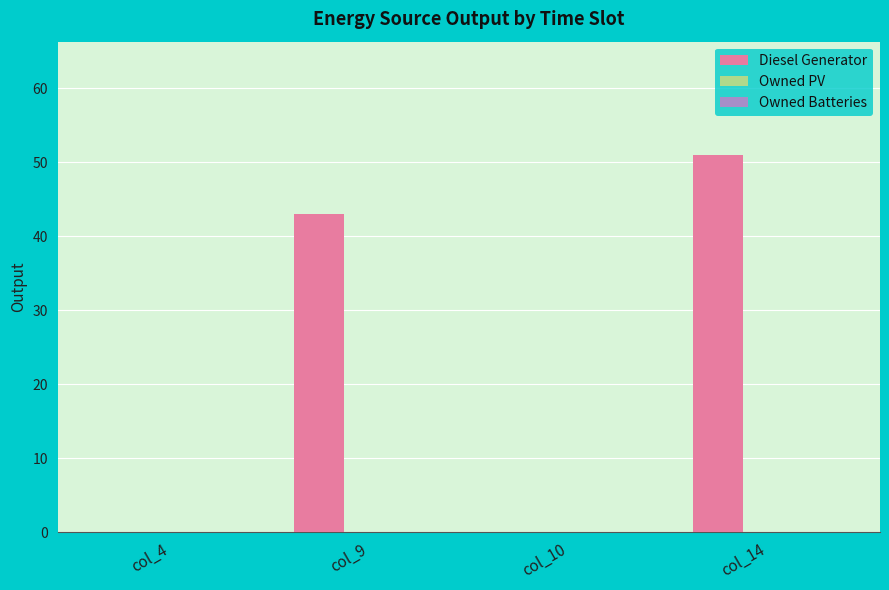

True or false: the data shows 51.0 at col_14.

True